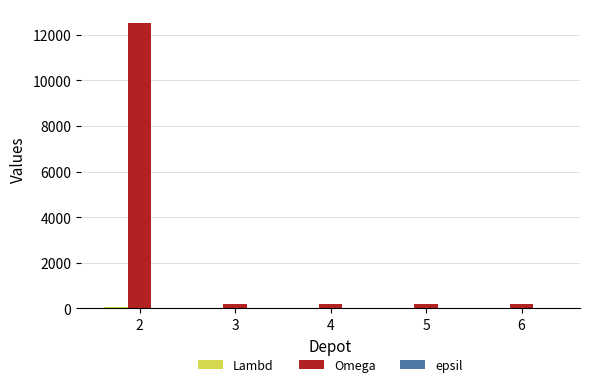

Which series has the largest total across all categories?

Omega